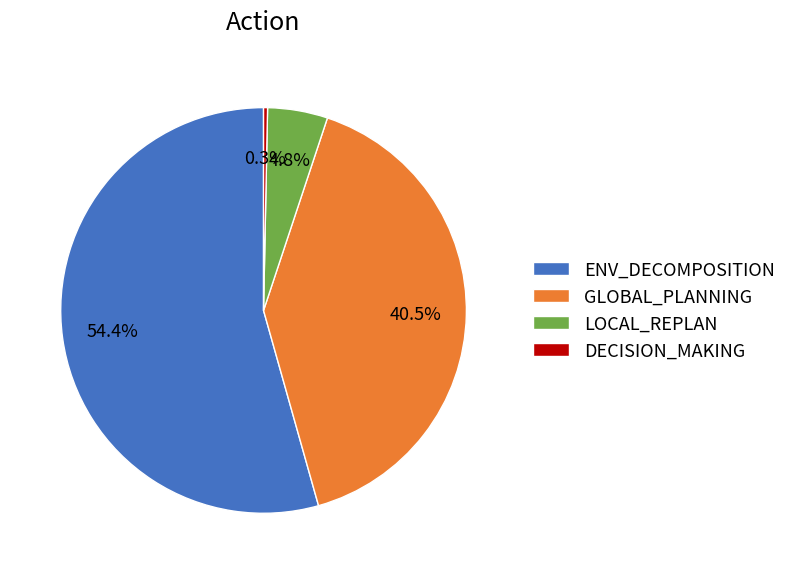

Is there any slice that represents more than half of the pie?

Yes